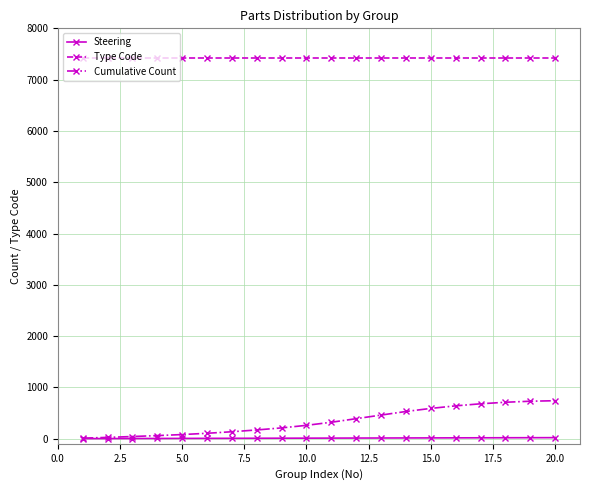

How many data points does each series have?

20